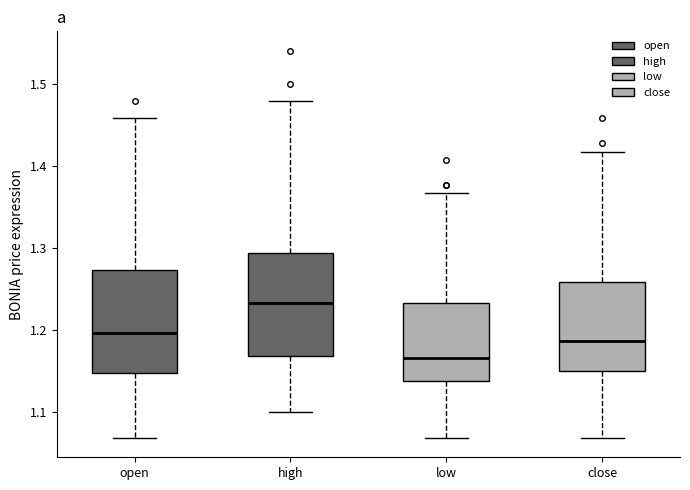

Reading left to right, read every box against the y-axis: the position of its median line, the range the box covers, and the ends of its whiskers. The values are not printed on the chart, so give them approximately, as read against the axis.

open: median 1.20, box 1.15 to 1.27, whiskers 1.07 to 1.46
high: median 1.23, box 1.17 to 1.29, whiskers 1.10 to 1.48
low: median 1.17, box 1.14 to 1.23, whiskers 1.07 to 1.37
close: median 1.19, box 1.15 to 1.26, whiskers 1.07 to 1.42